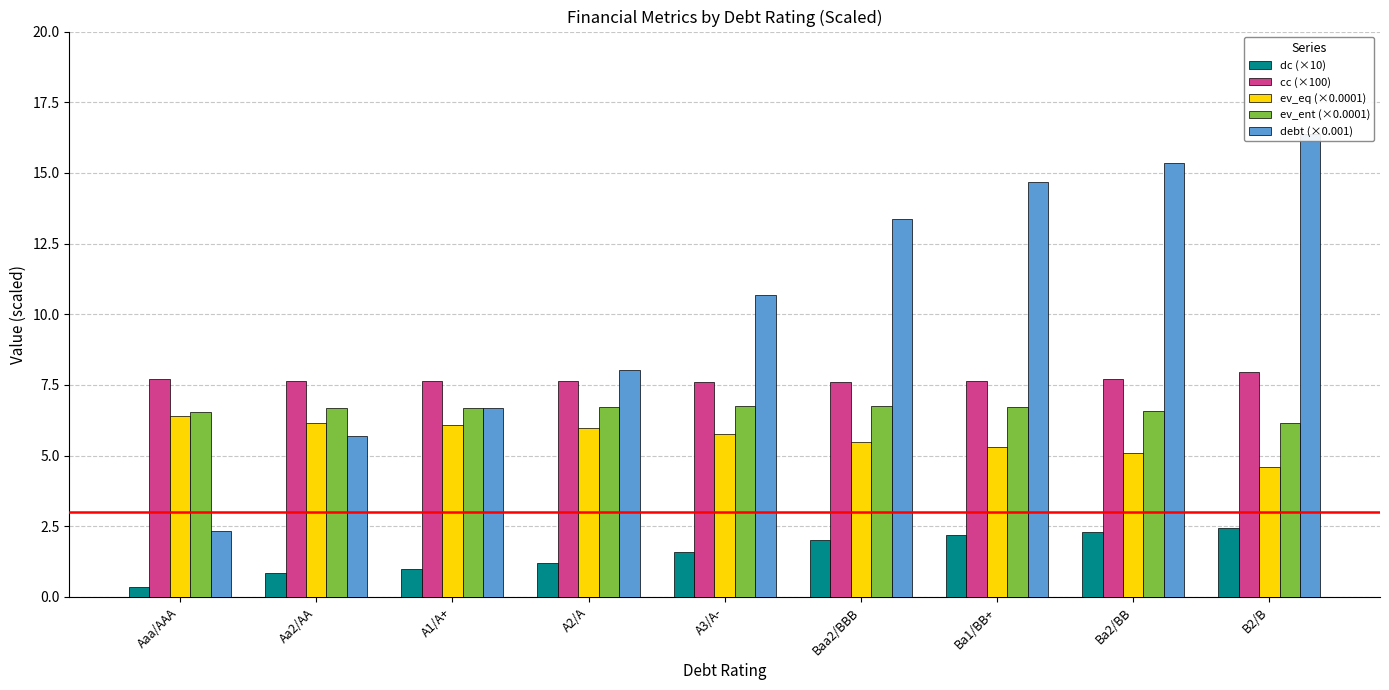

Are the bars grouped side by side (vs. stacked)?

Yes